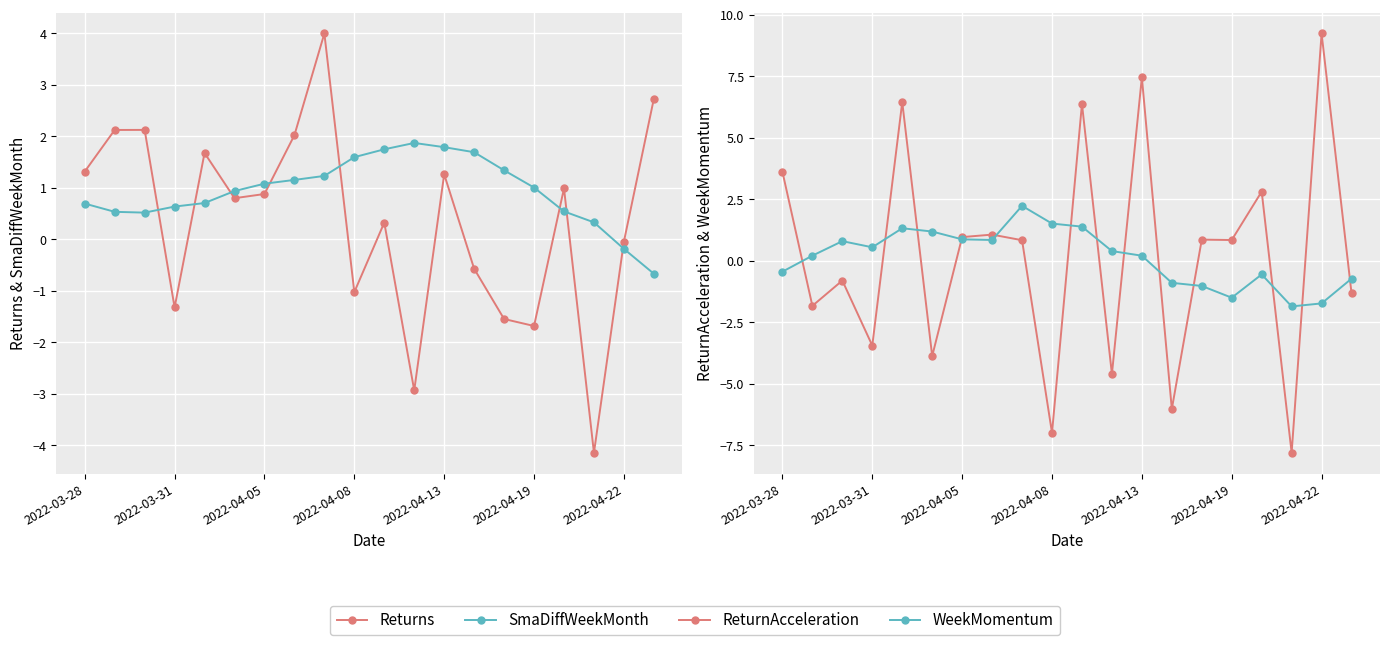

What is the value of the SmaDiffWeekMonth point at the 4th from the left?

0.6